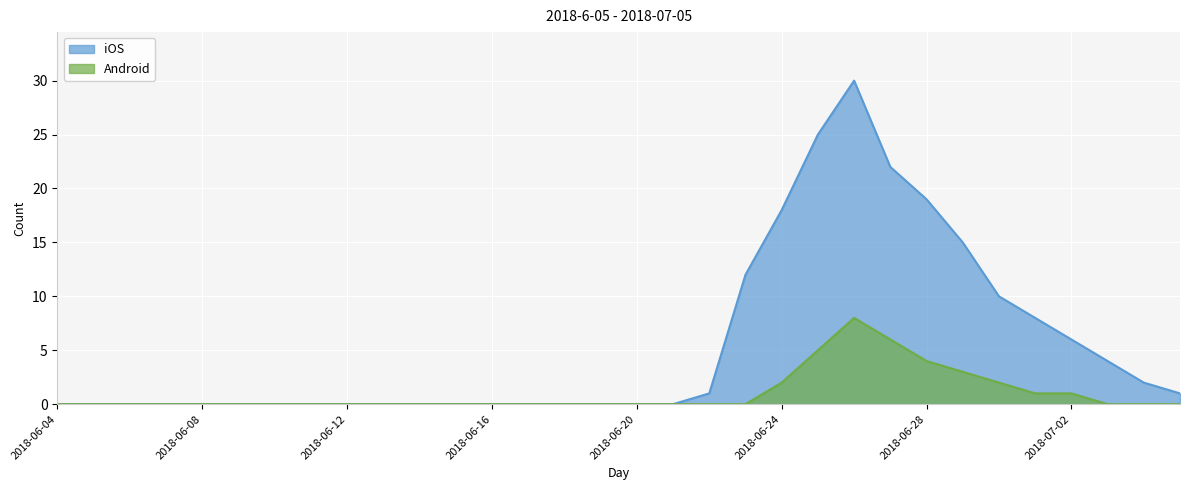

List the labels in order of Android value, smallest first.

2018-06-04, 2018-06-05, 2018-06-06, 2018-06-07, 2018-06-08, 2018-06-09, 2018-06-10, 2018-06-11, 2018-06-12, 2018-06-13, 2018-06-14, 2018-06-15, 2018-06-16, 2018-06-17, 2018-06-18, 2018-06-19, 2018-06-20, 2018-06-21, 2018-06-22, 2018-06-23, 2018-07-03, 2018-07-04, 2018-07-05, 2018-07-01, 2018-07-02, 2018-06-24, 2018-06-30, 2018-06-29, 2018-06-28, 2018-06-25, 2018-06-27, 2018-06-26